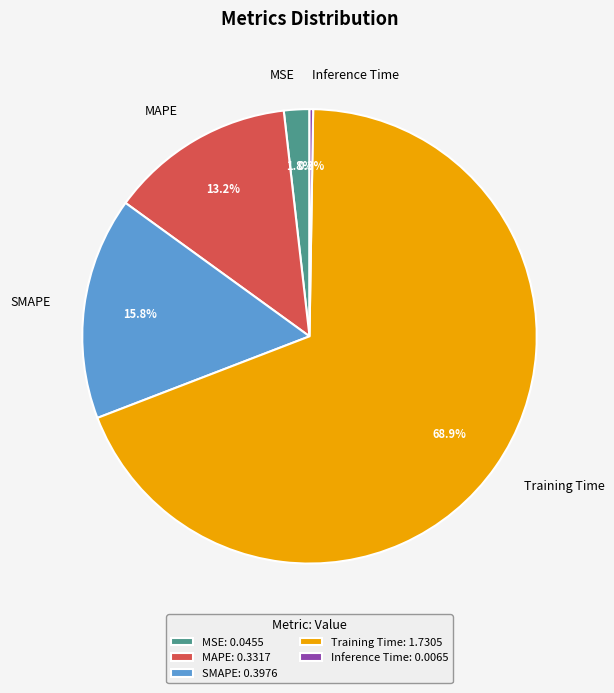

What is the majority slice?

Training Time